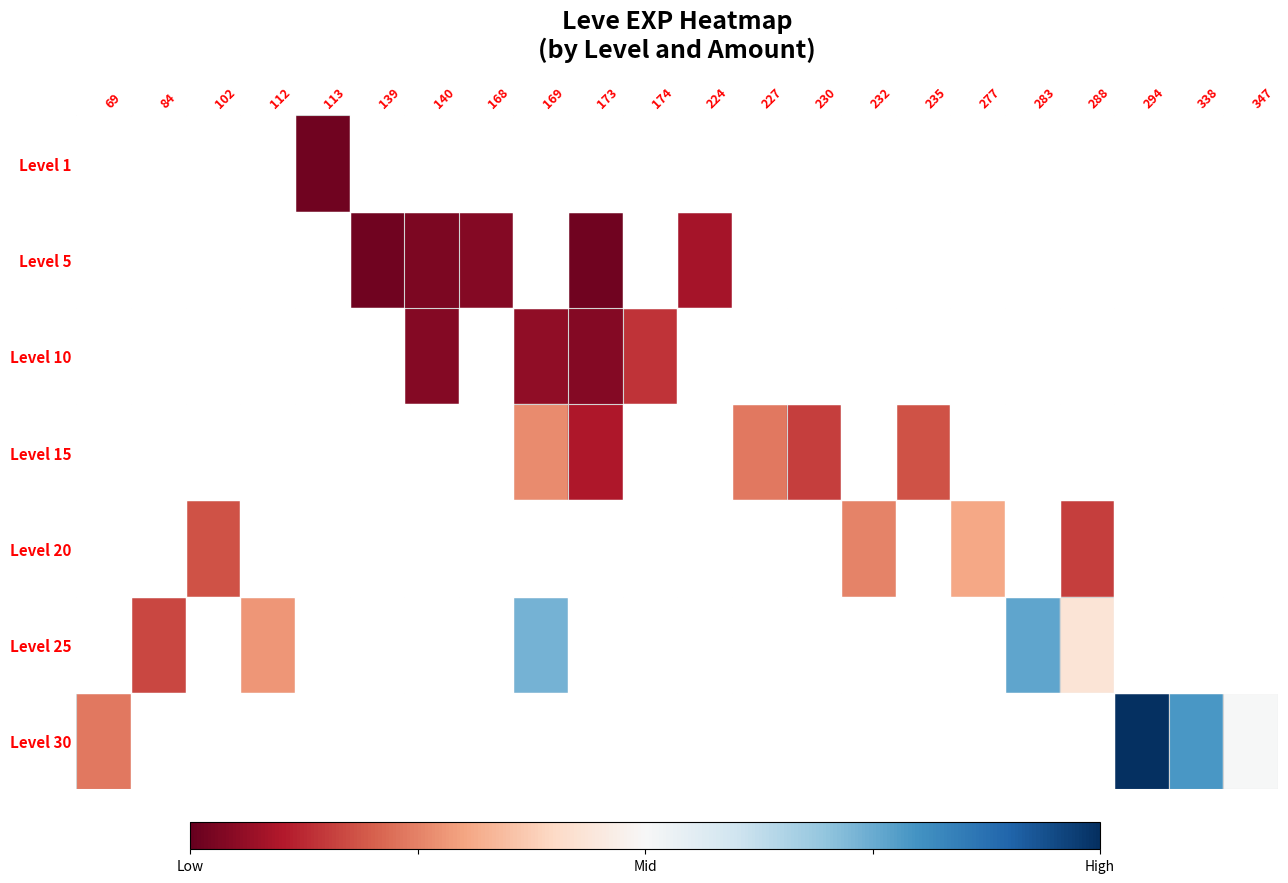

Which series has the largest range (max minus min)?

Level 30